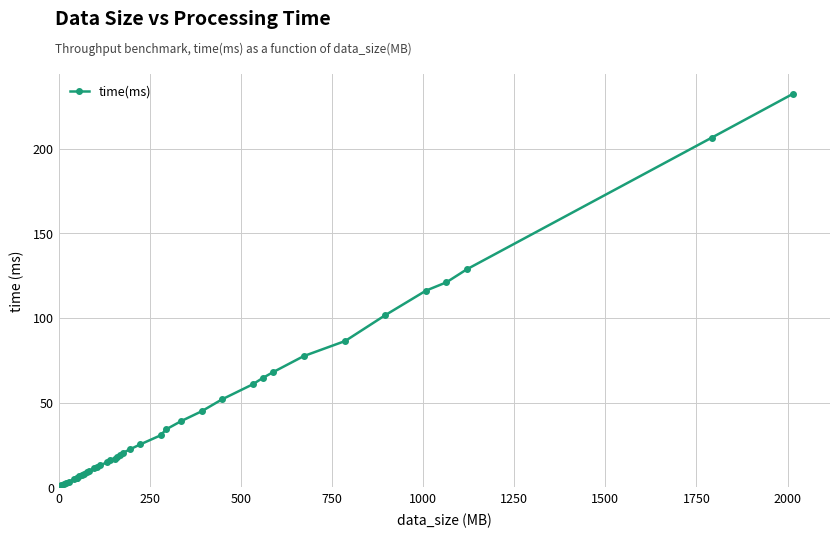

What is the value of the 8th point from the left?

6.5